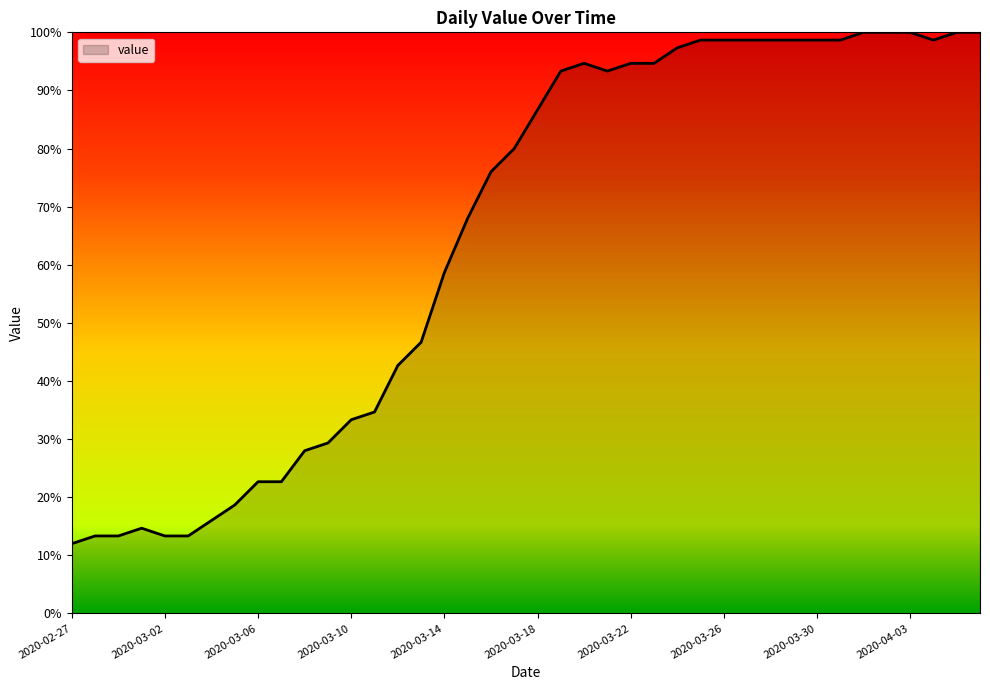

What is the difference between the maximum and minimum values?

88.0